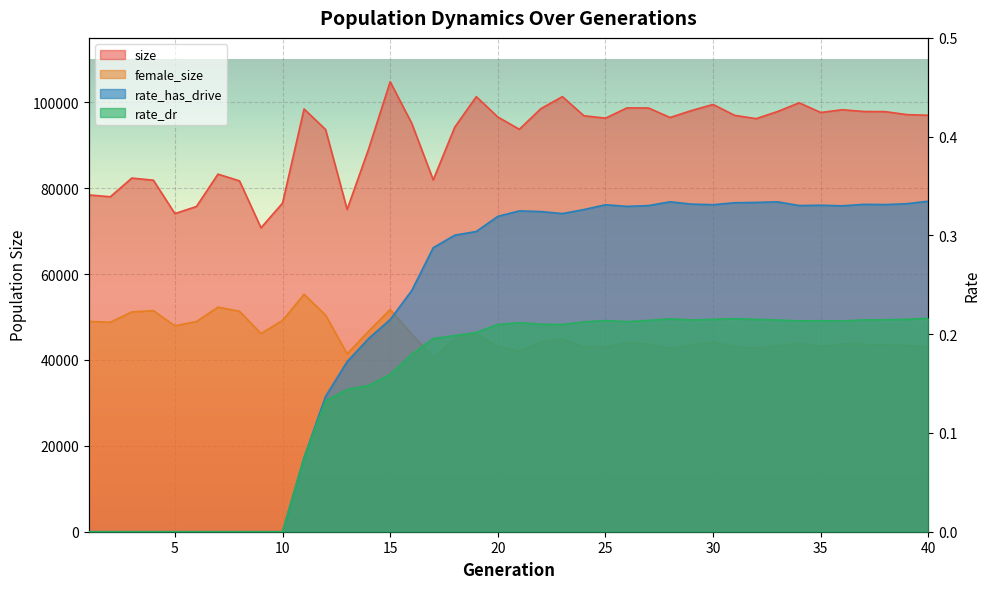

True or false: female_size and size intersect in this chart.

False